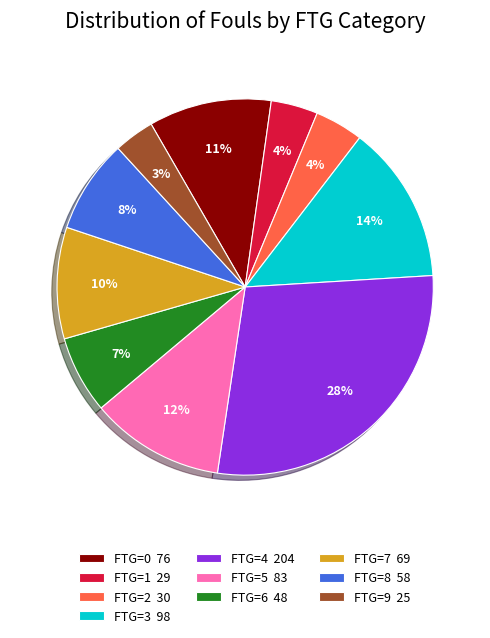

To the nearest percent, what is the difference between the FTG=2 and FTG=8 slice percentages?

4%